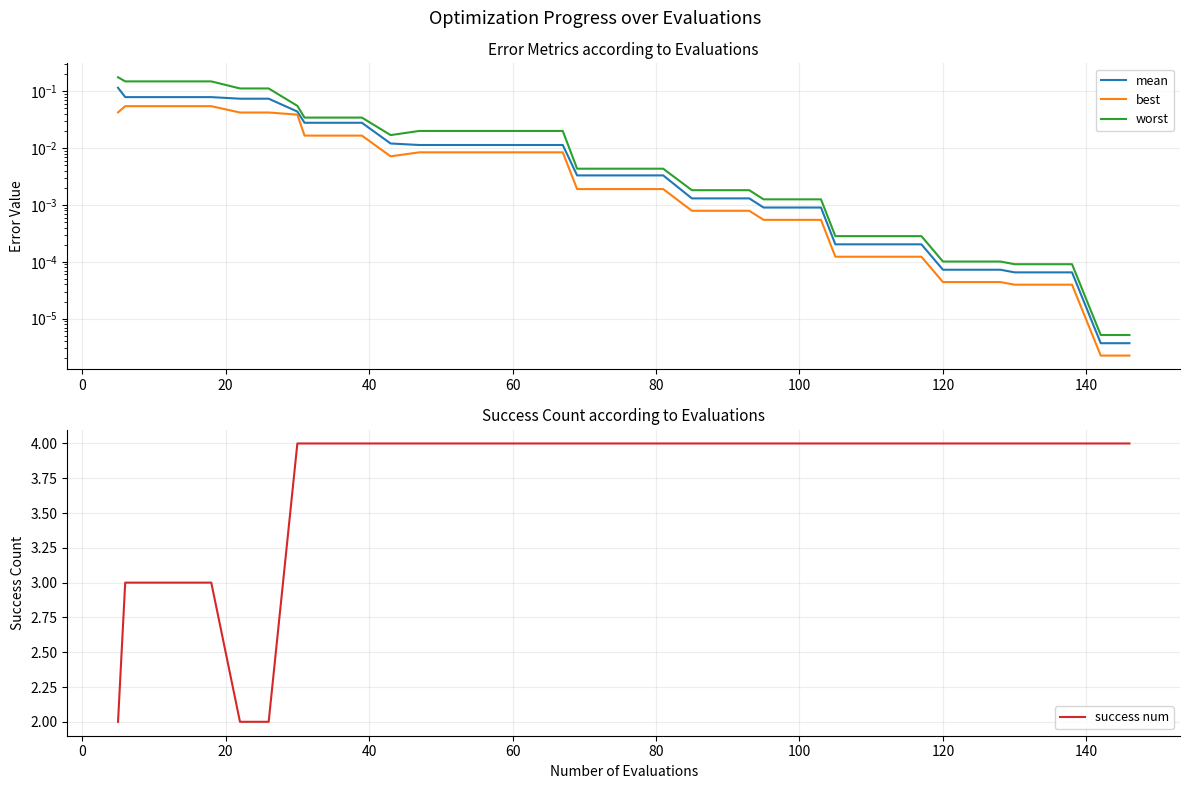

What is the sum of all mean values?

0.8